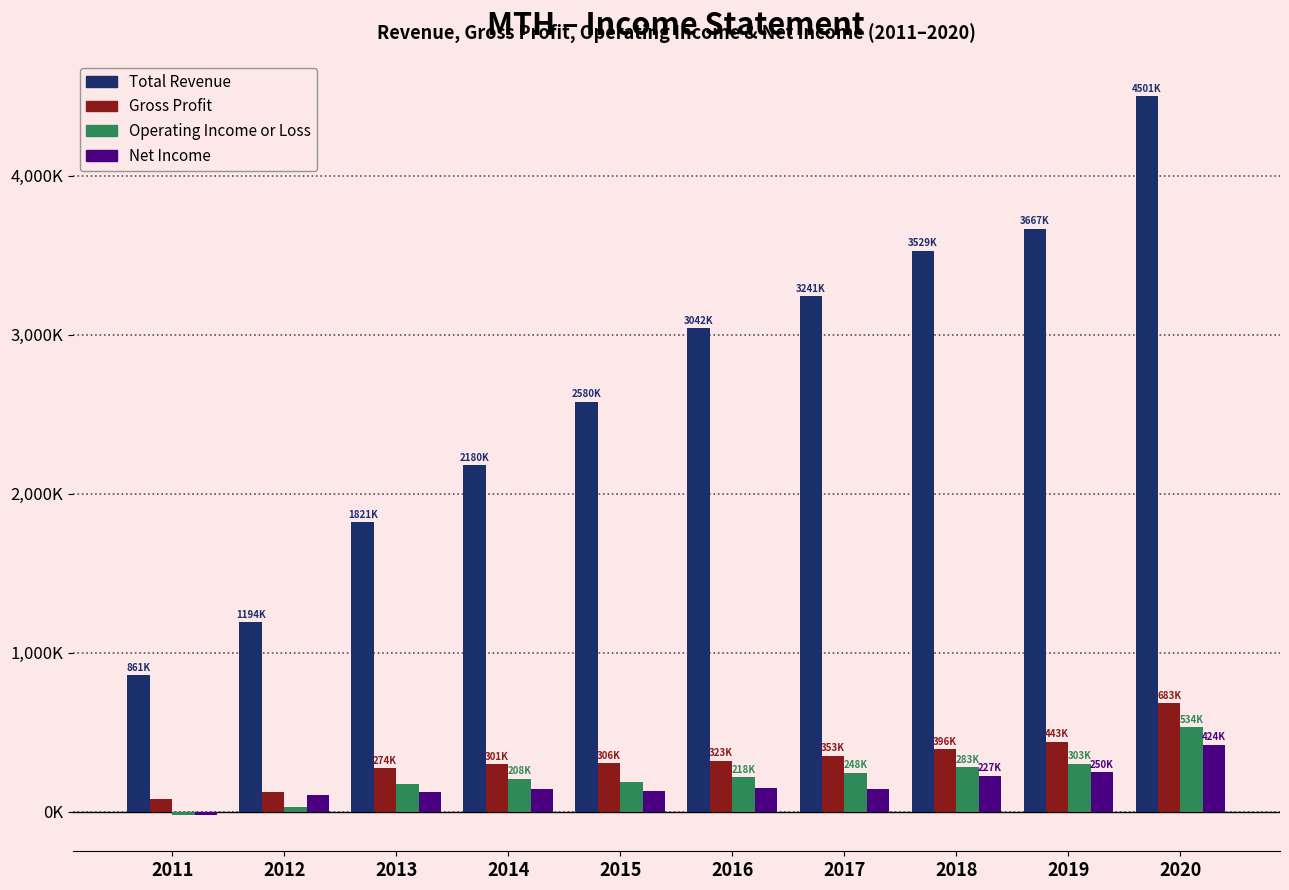

What is the value of the Total Revenue bar at the 9th from the left?

3666900